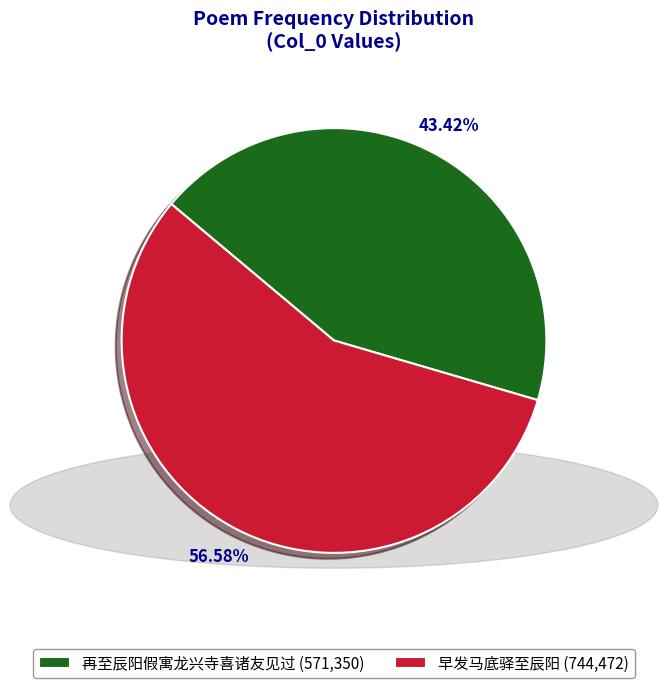

True or false: 再至辰阳假寓龙兴寺喜诸友见过 accounts for 43% of the total.

True